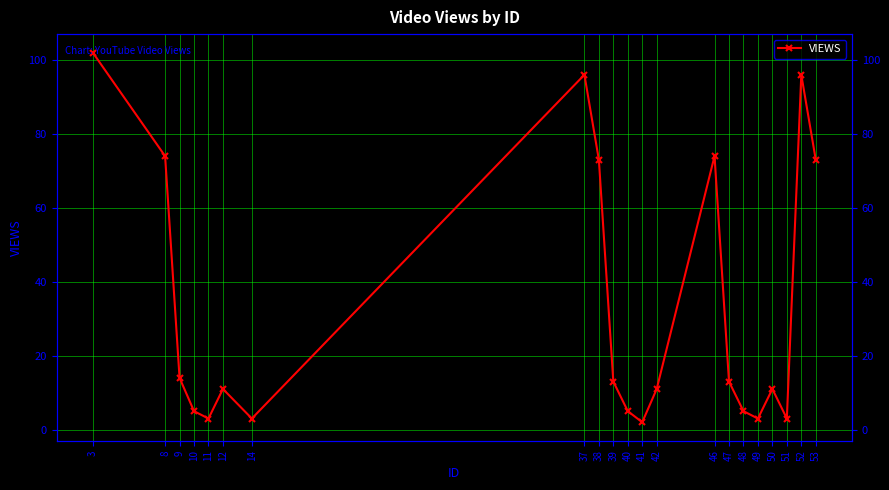

How many points are higher than both their immediate neighbors (excluding endpoints)?

5